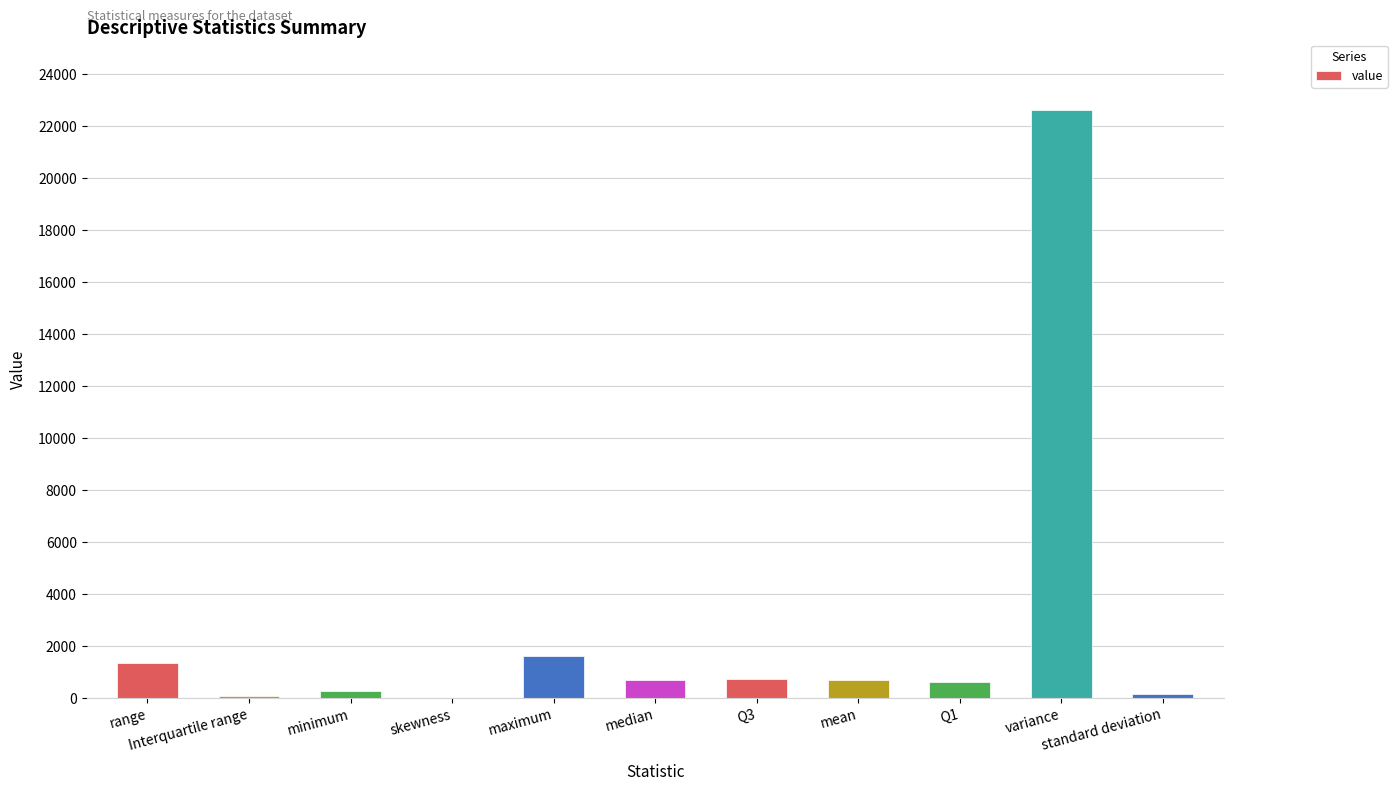

What is the greatest value displayed?

22626.7